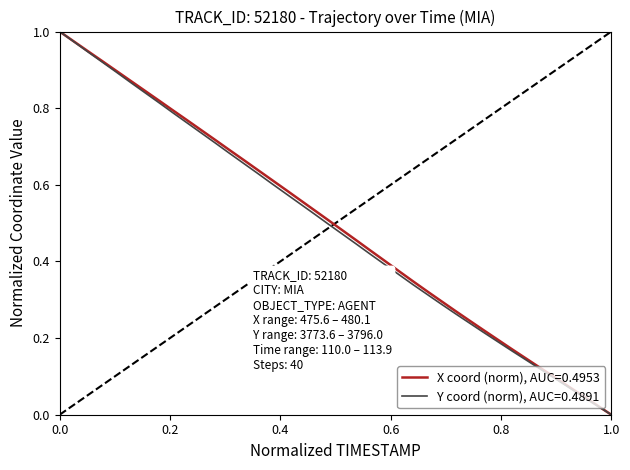

List the series in order of their overall mean, lowest first.

Y coord (norm), AUC=0.4891, X coord (norm), AUC=0.4953